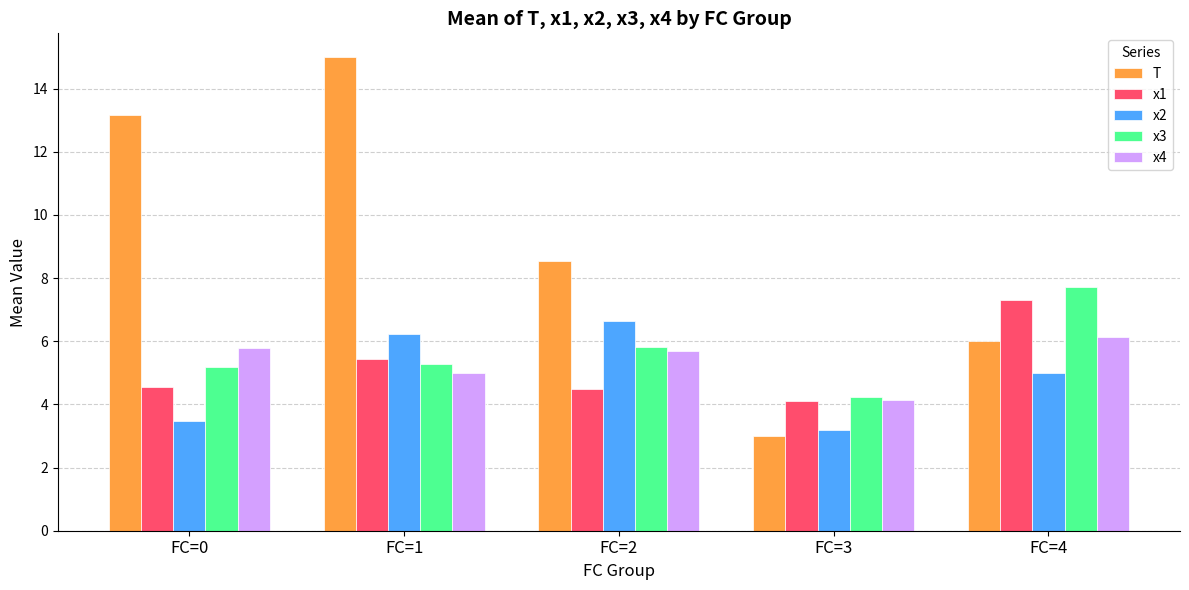

What is the sum of the T values at FC=3 and FC=0?

16.2